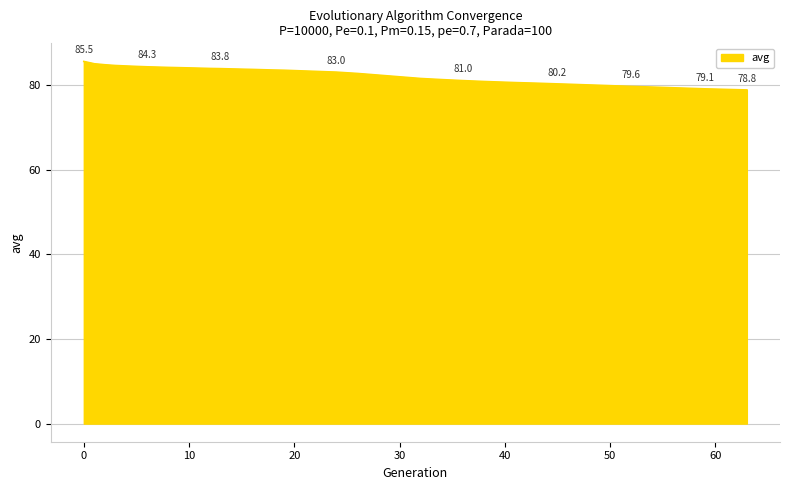

What is the average value?

81.8